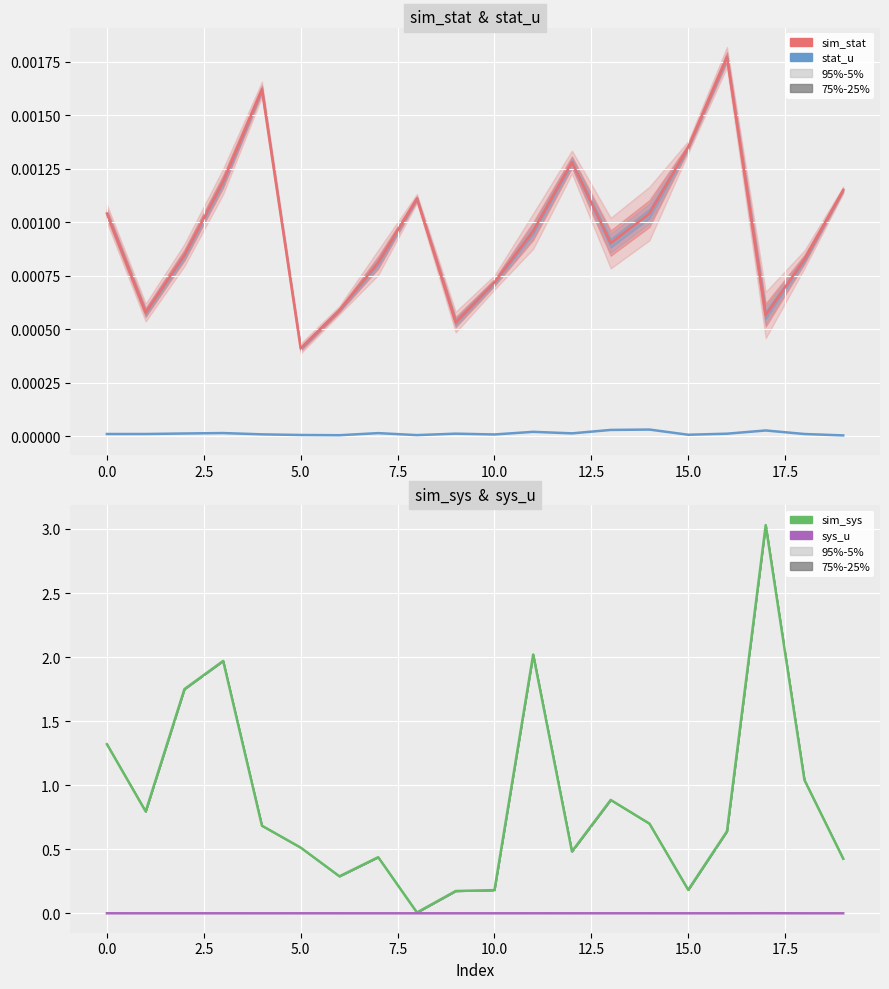

The sys_u series shows 0.0 at 15.0. True or false?

True